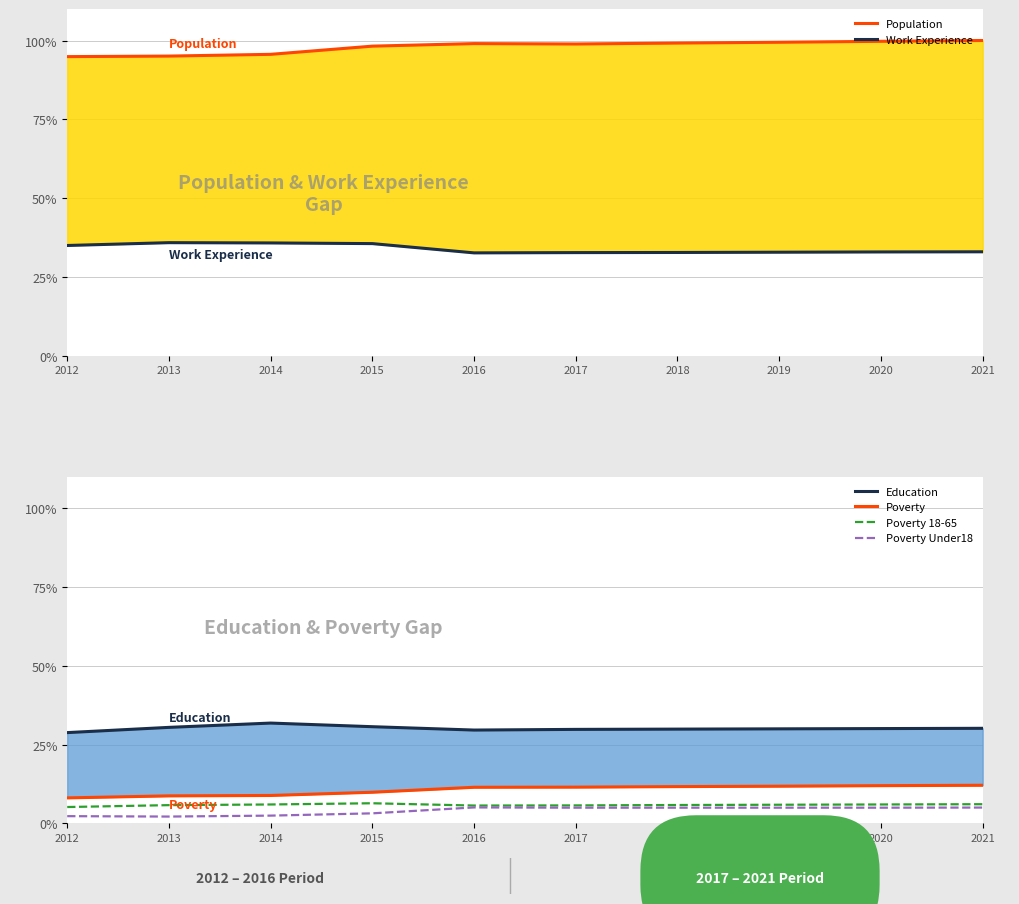

The value of Poverty Under18 at 2017 is 7.1. True or false?

False